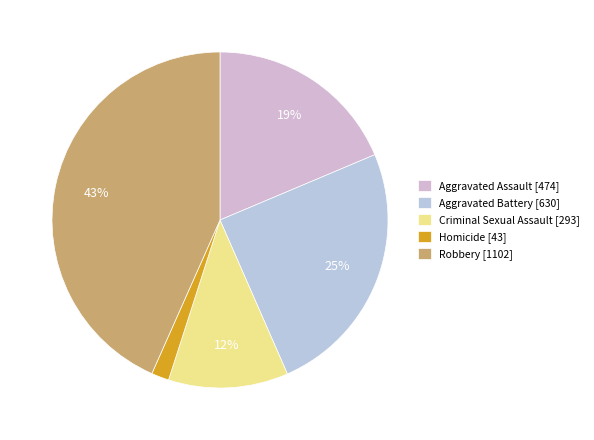

Rank the categories by value from highest to lowest.

Robbery, Aggravated Battery, Aggravated Assault, Criminal Sexual Assault, Homicide